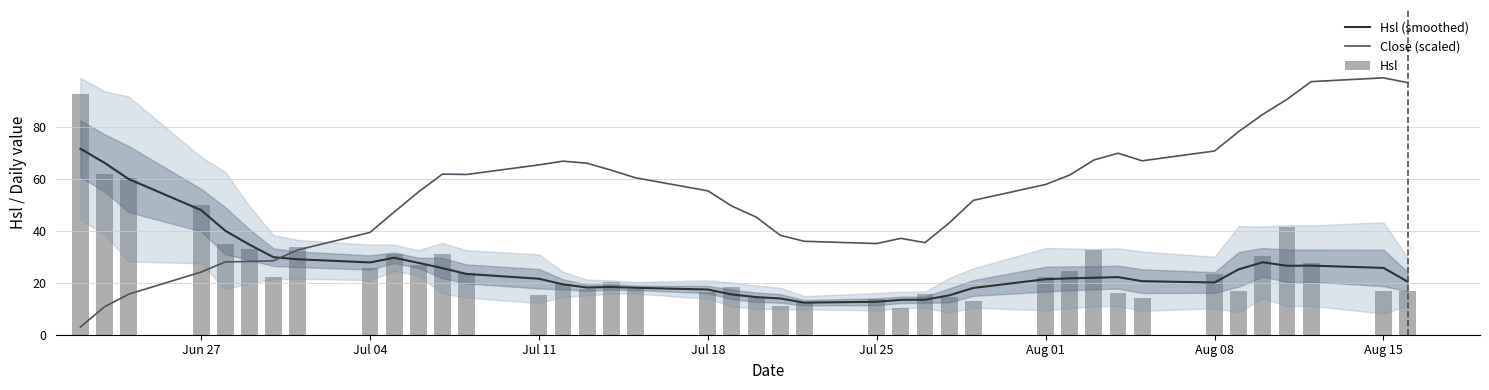

True or false: Hsl (smoothed) and Close (scaled) intersect in this chart.

True